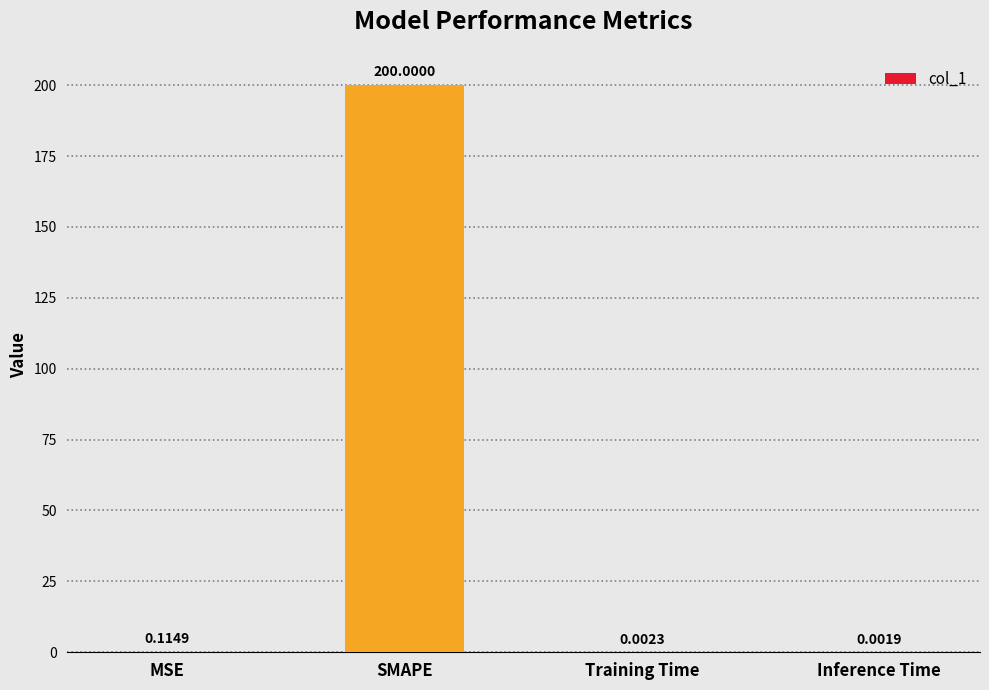

What is the maximum value shown in the chart?

200.0